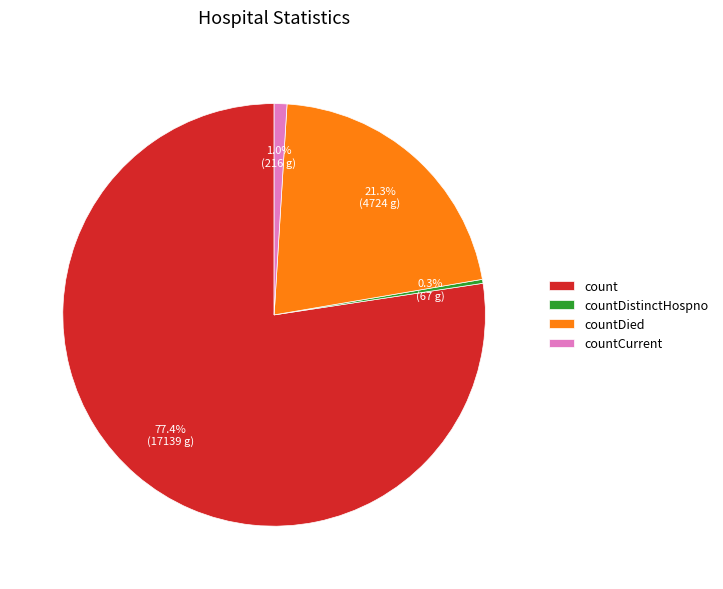

What is the smallest slice in the pie chart?

countDistinctHospno